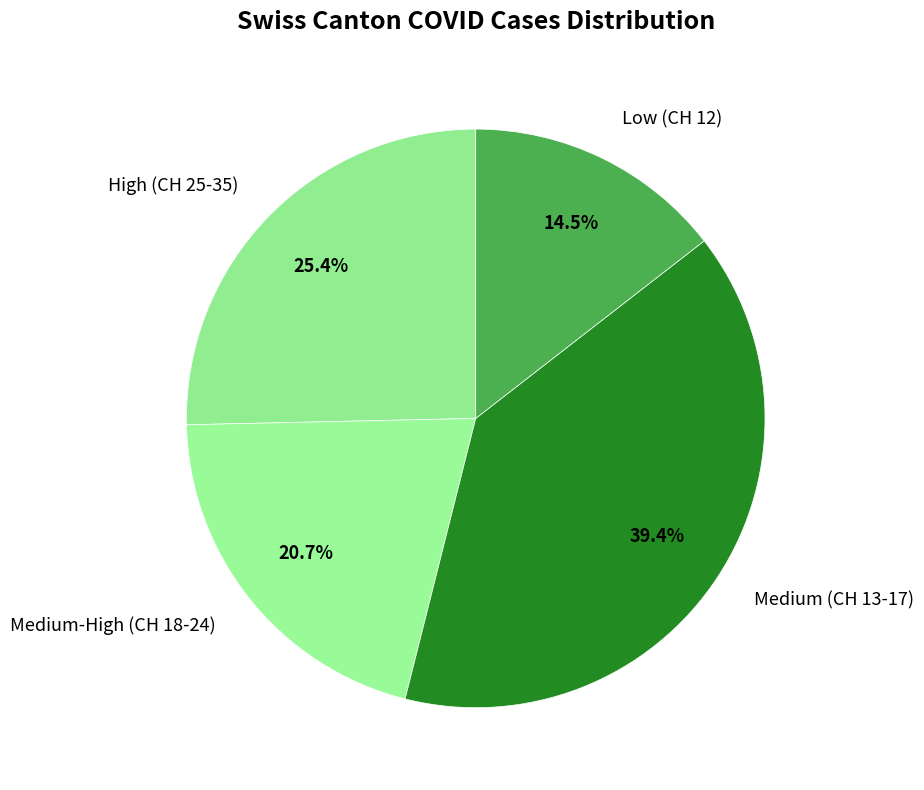

Rank the categories by value from highest to lowest.

Medium (CH 13-17), High (CH 25-35), Medium-High (CH 18-24), Low (CH 12)